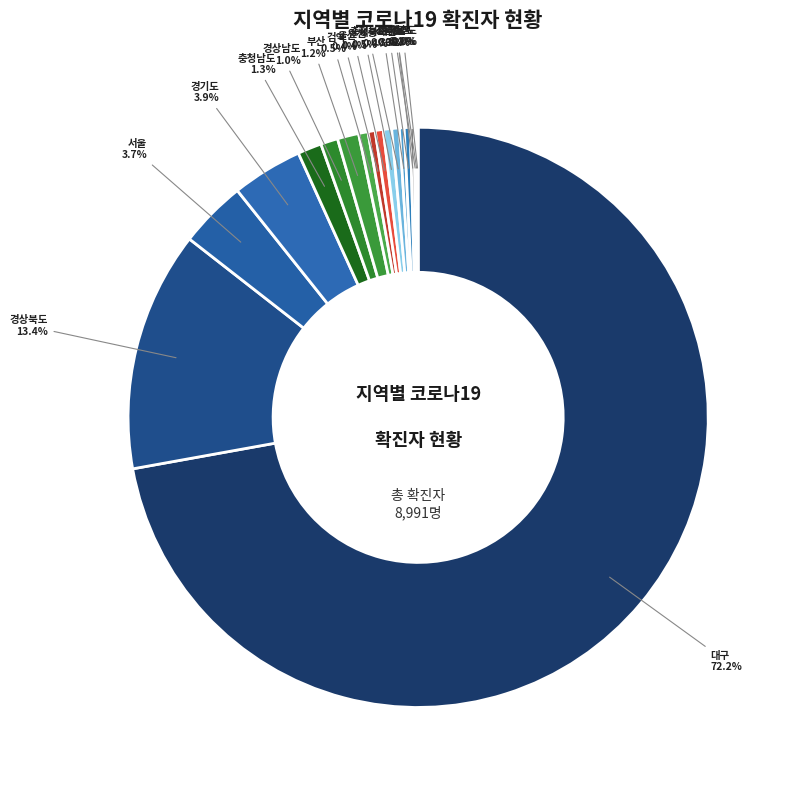

Between 경기도 and 경상북도, which is larger?

경상북도